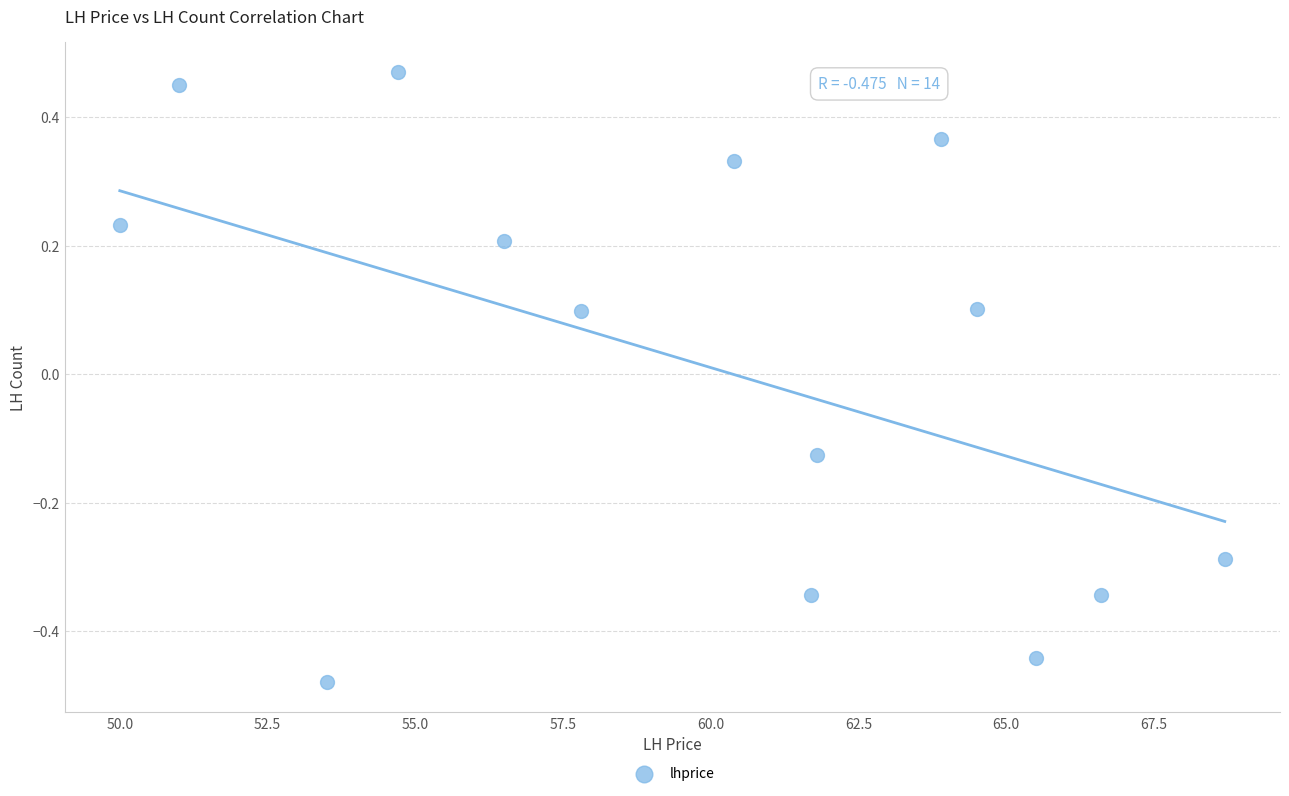

What is the range of X values (max minus min)?

18.7